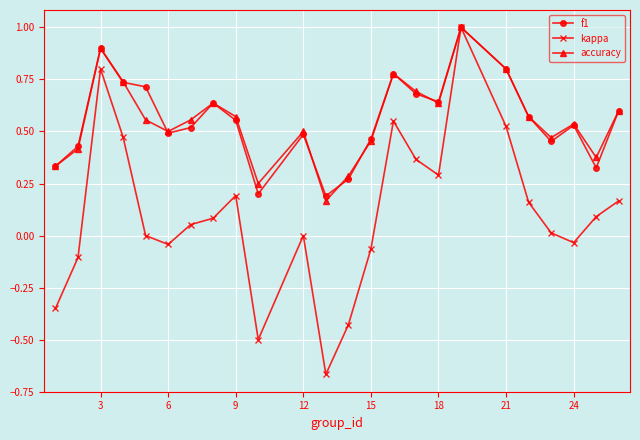

Which series has the widest spread of values?

kappa